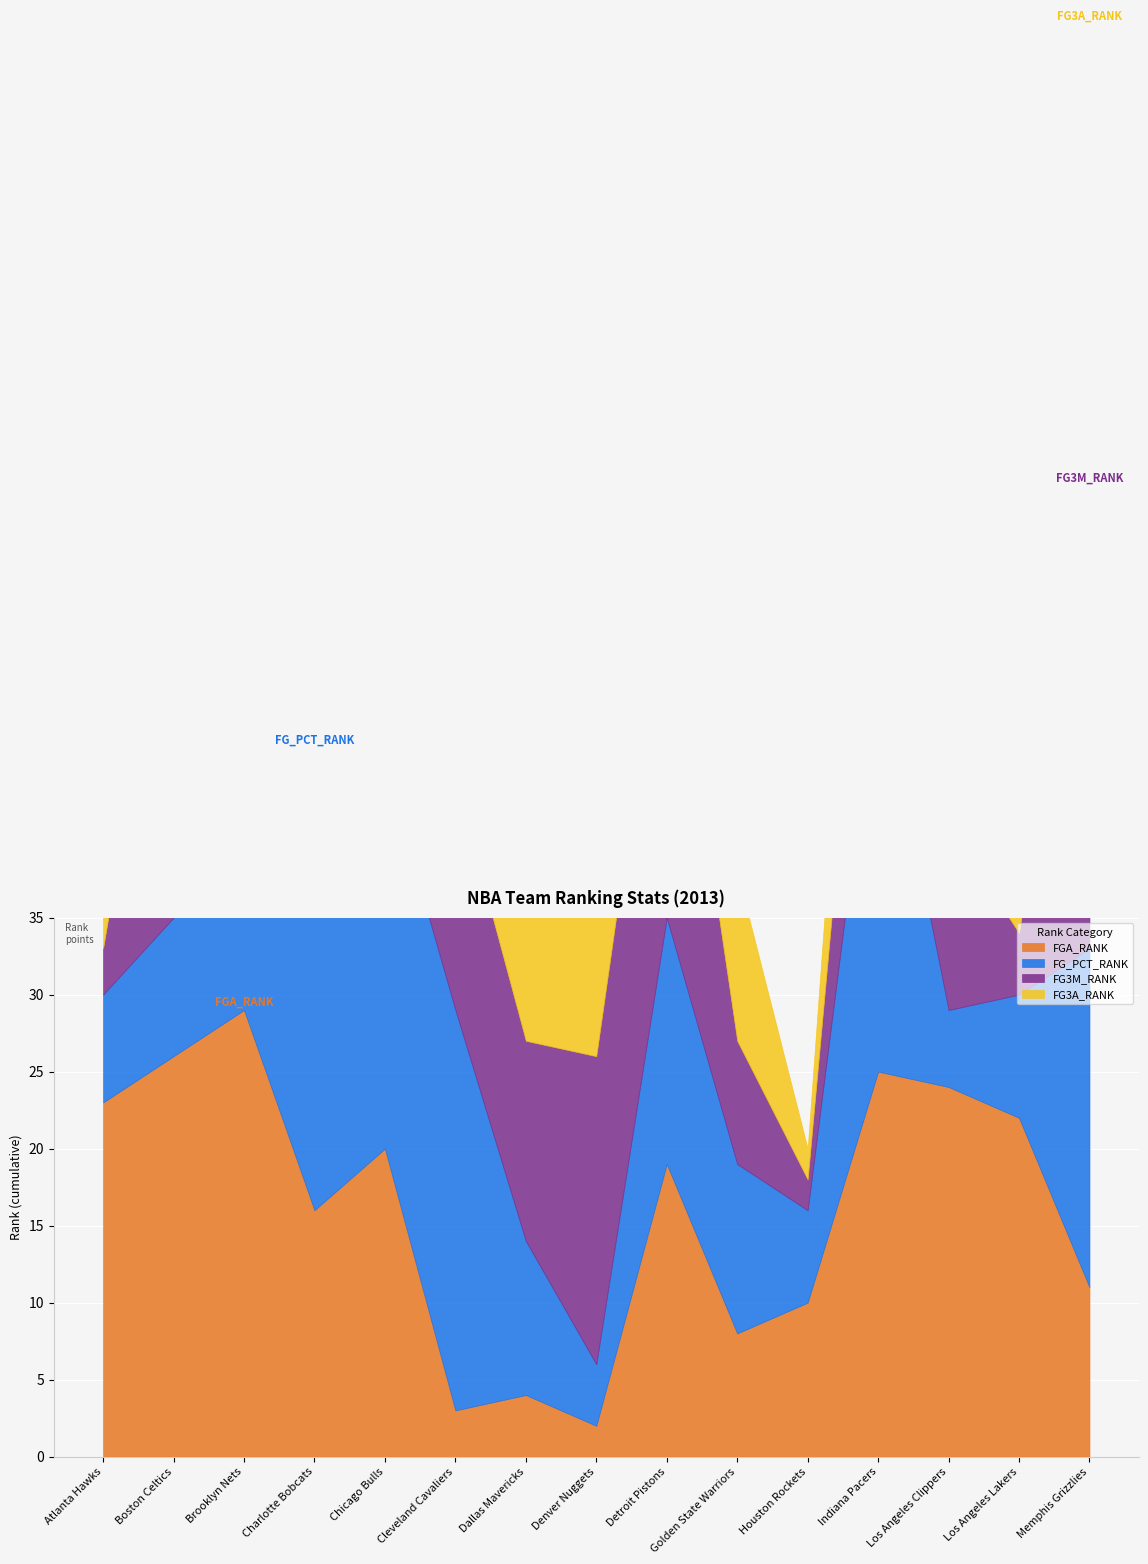

What is the sum of all FGA_RANK values?

242